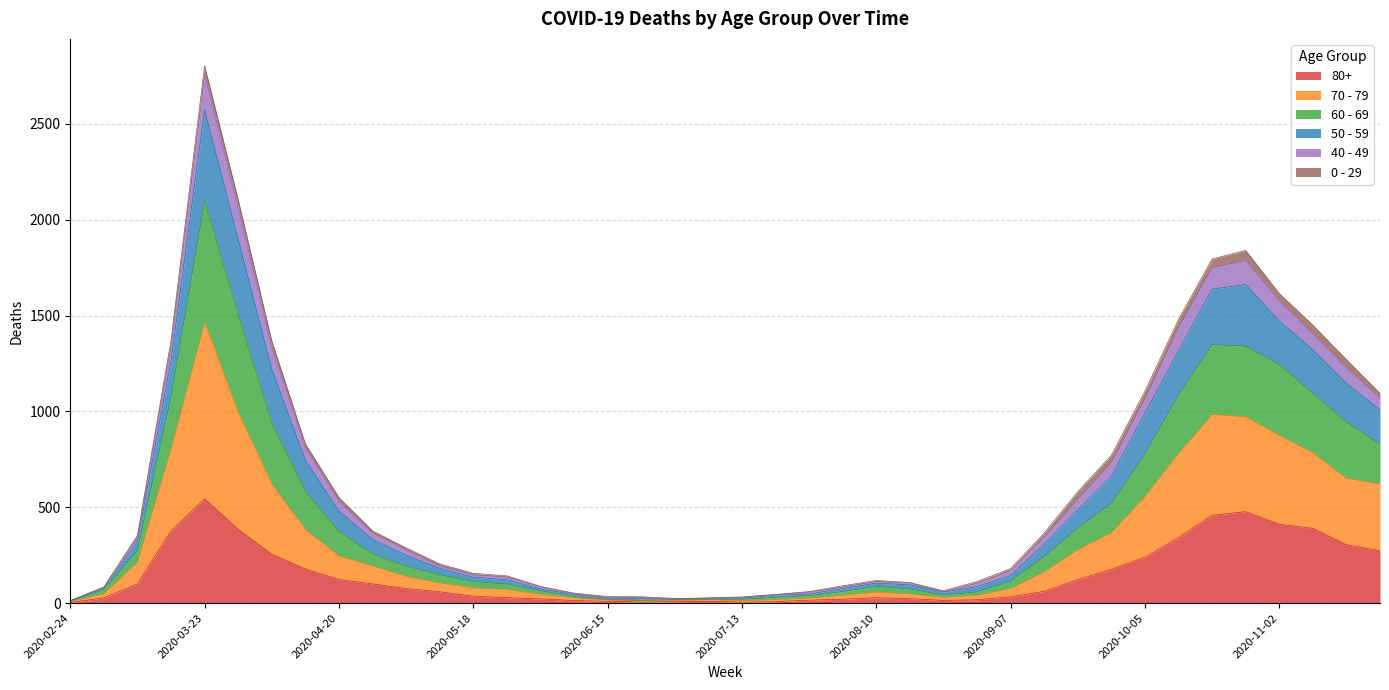

True or false: 50 - 59 has a value of 842 at 2020-04-20.

False